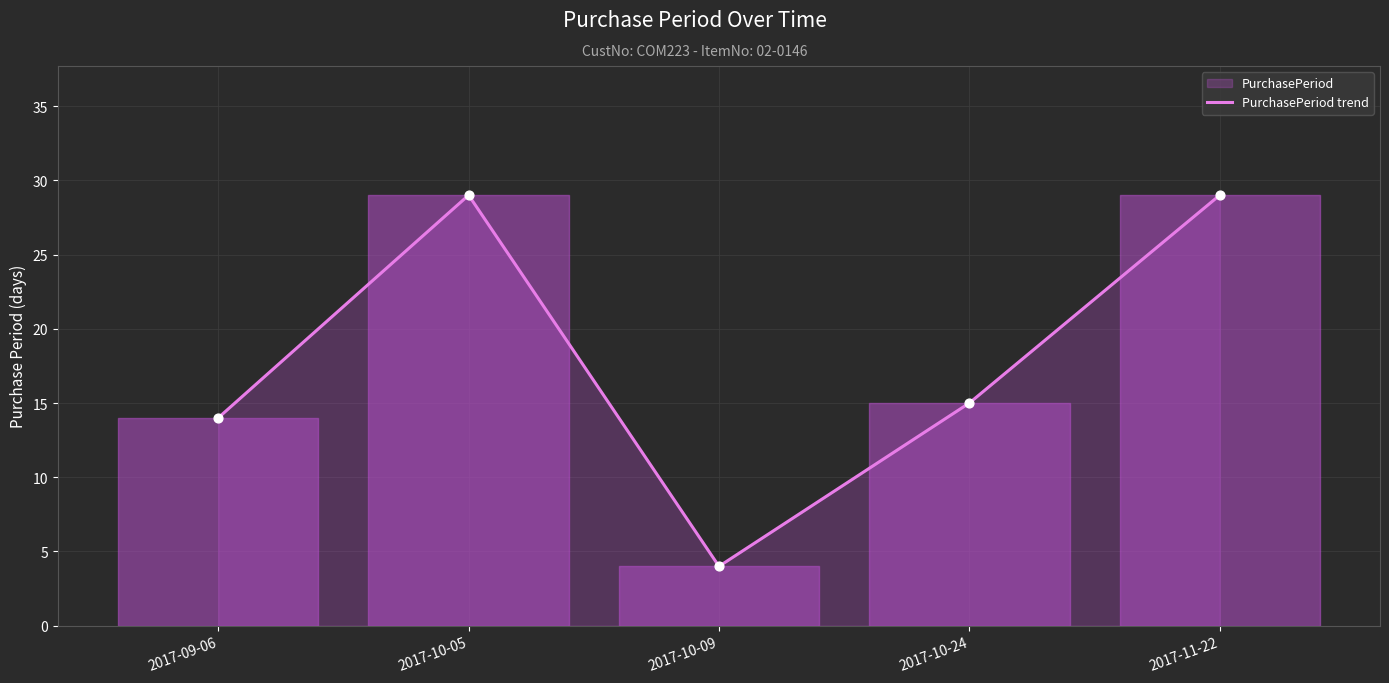

What is the change in value from 2017-09-06 to 2017-10-24?

+1